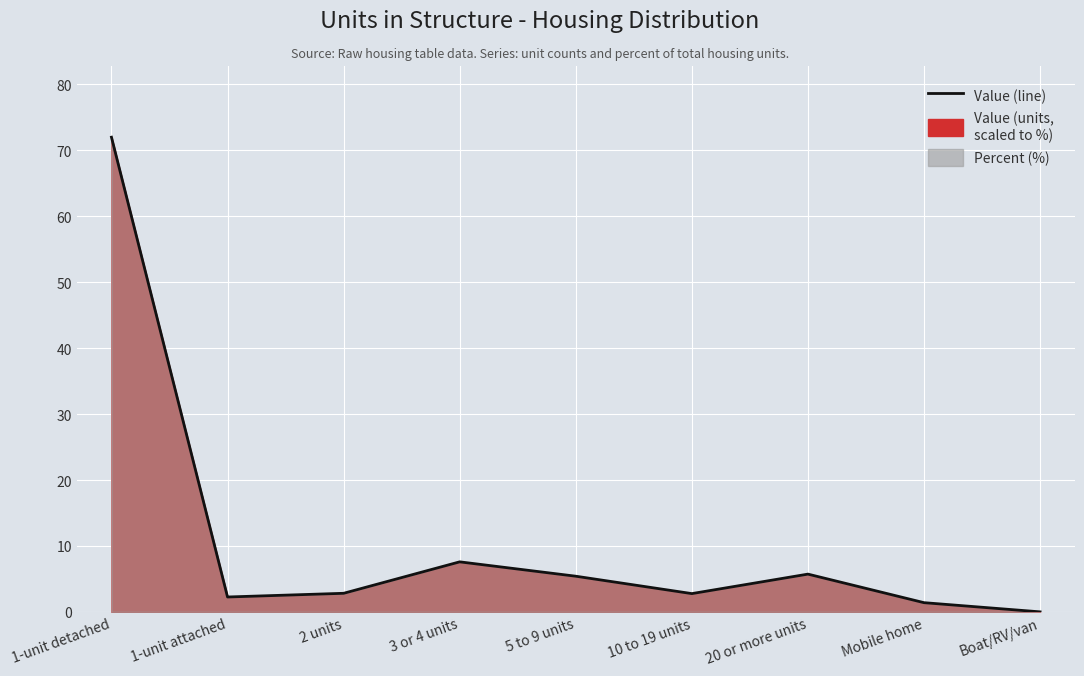

How many interior local valleys (lower than both neighbors) does the data have?

2